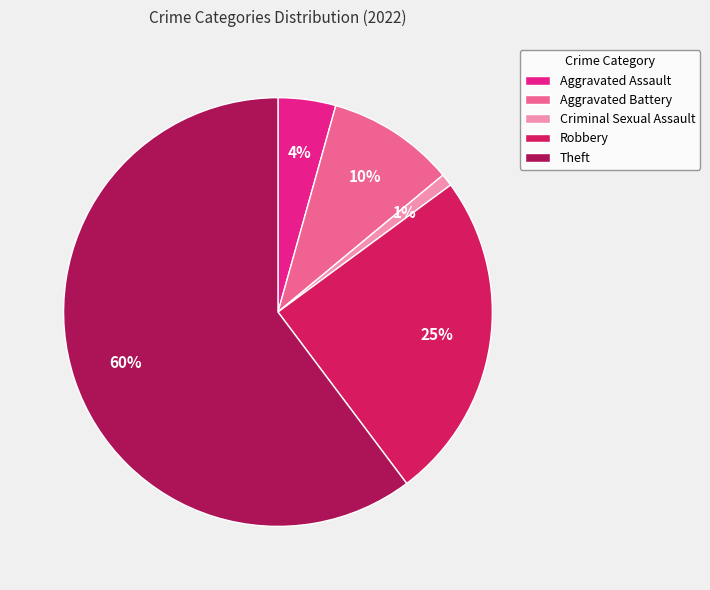

How many segments does this pie chart have?

5